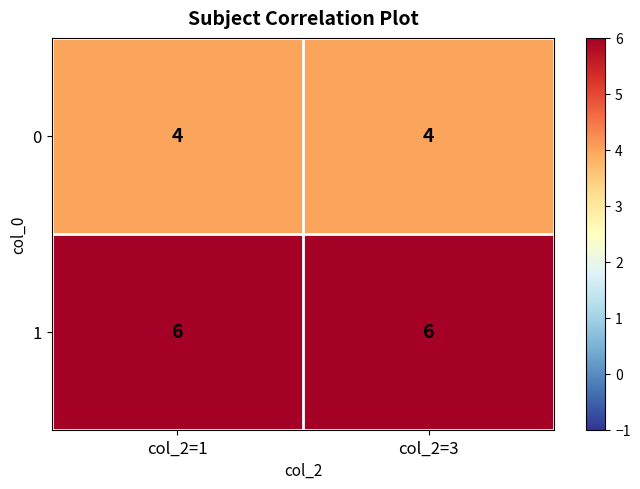

Rank the series by their average value, from highest to lowest.

1, 0